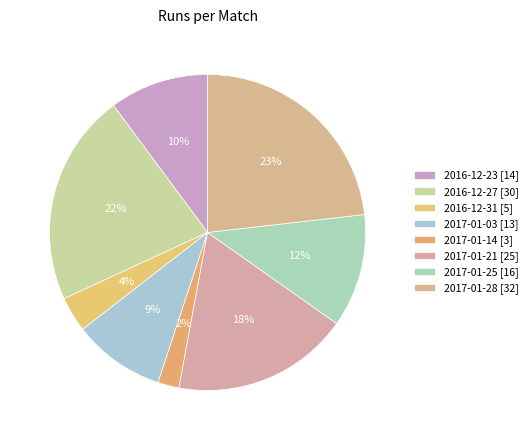

Which slice is the largest?

2017-01-28